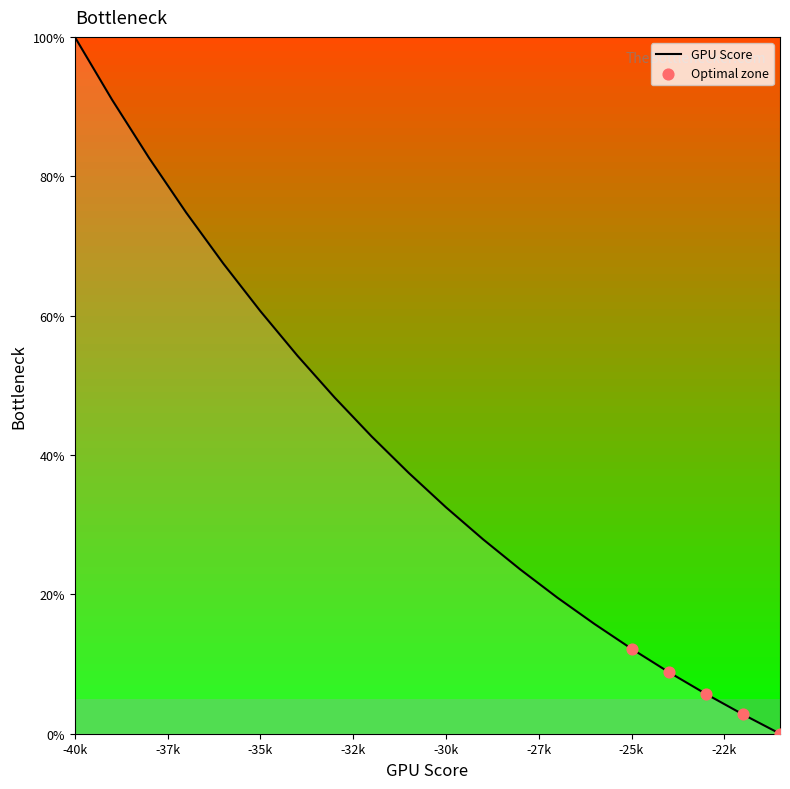

What is the difference between the maximum and minimum values?

100.0